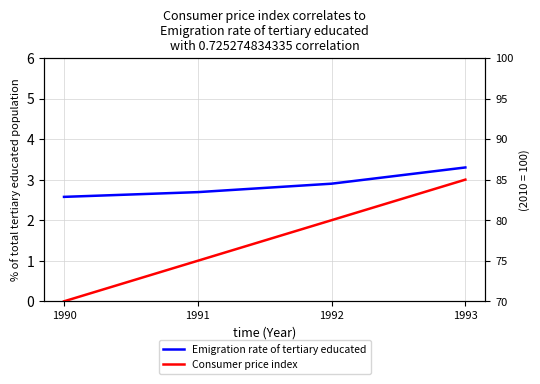

What is the spread (max minus min) of values at 1990?

67.4